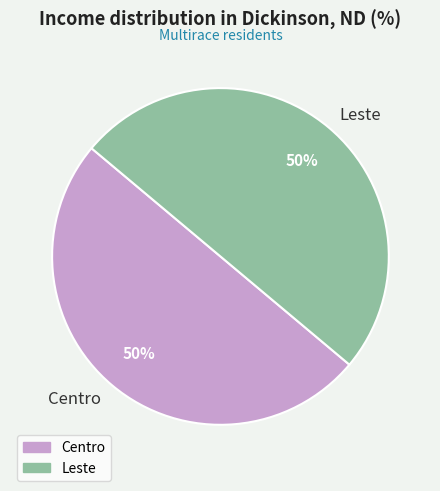

How many segments does this pie chart have?

2